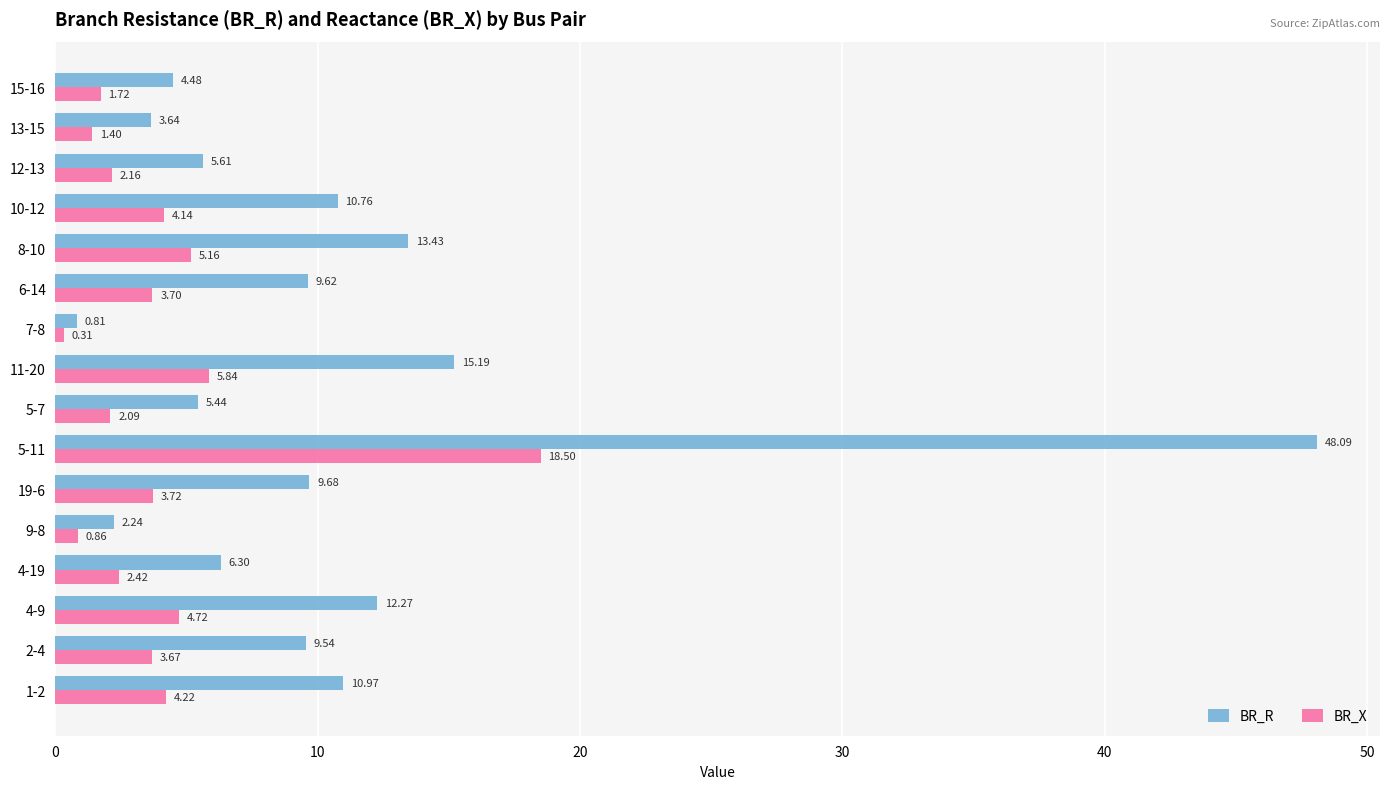

What is the sum of the BR_R values at 11-20 and 12-13?

20.8